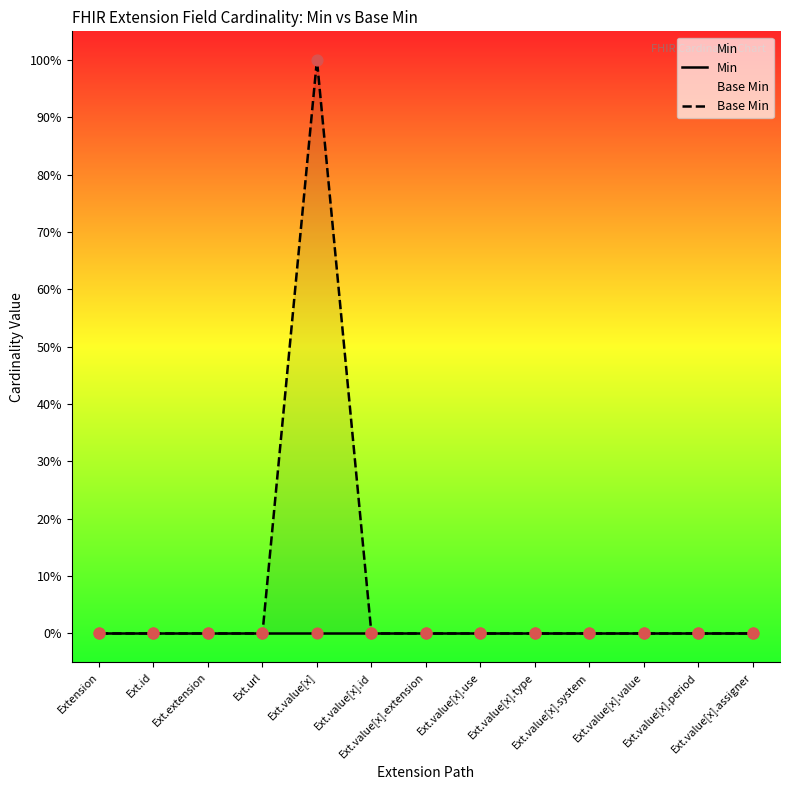

Which series contains the highest Y value?

Base Min